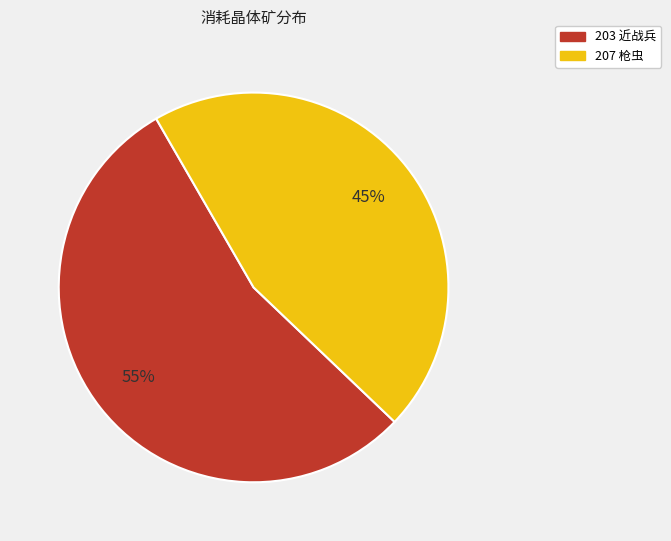

Combined, do 203 近战兵 and 207 枪虫 account for over 50%?

Yes